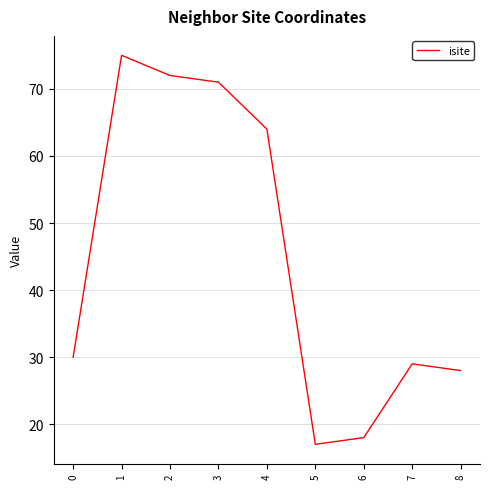

What is the difference between the maximum and minimum values?

58